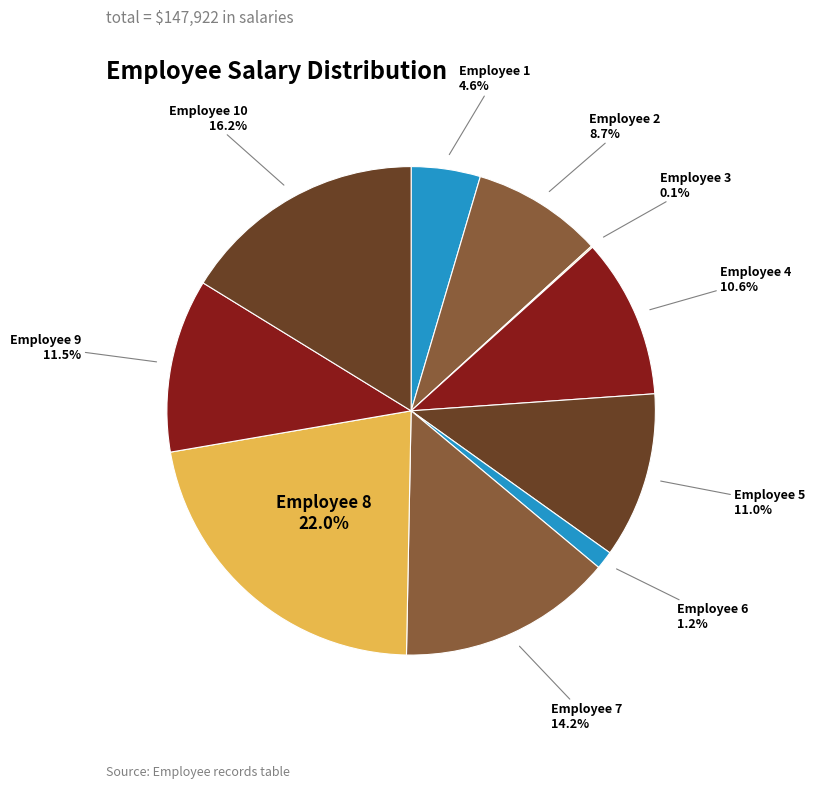

To the nearest percent, what is the average slice percentage?

10%